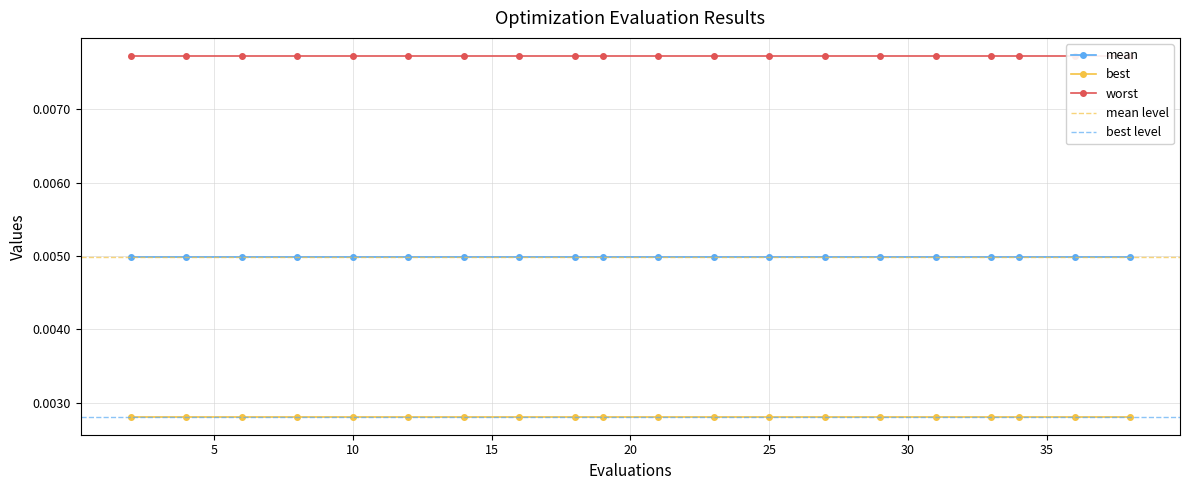

At 18, list the series in order from smallest to largest.

best, mean, worst